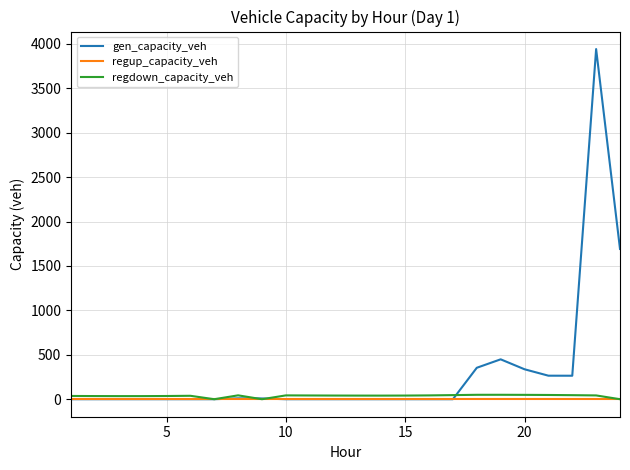

What is the maximum value for gen_capacity_veh?

3941.9